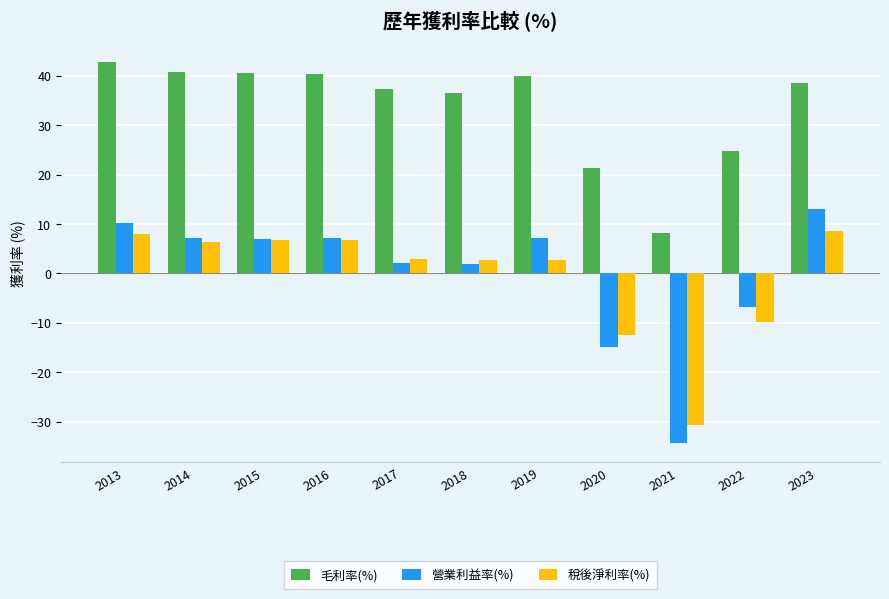

The value of 稅後淨利率(%) at 2017 is 2.8. True or false?

True